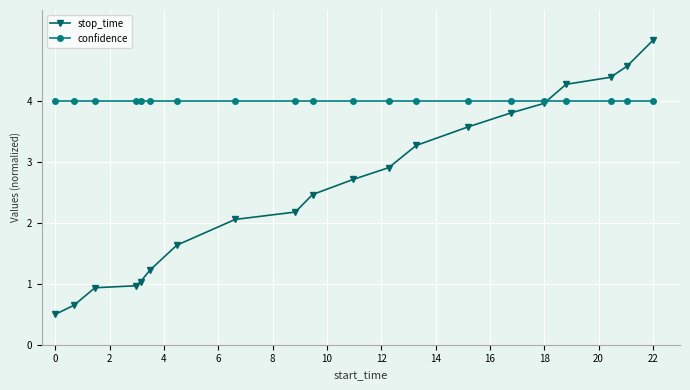

True or false: stop_time has more than 1 points higher than both neighbors.

False